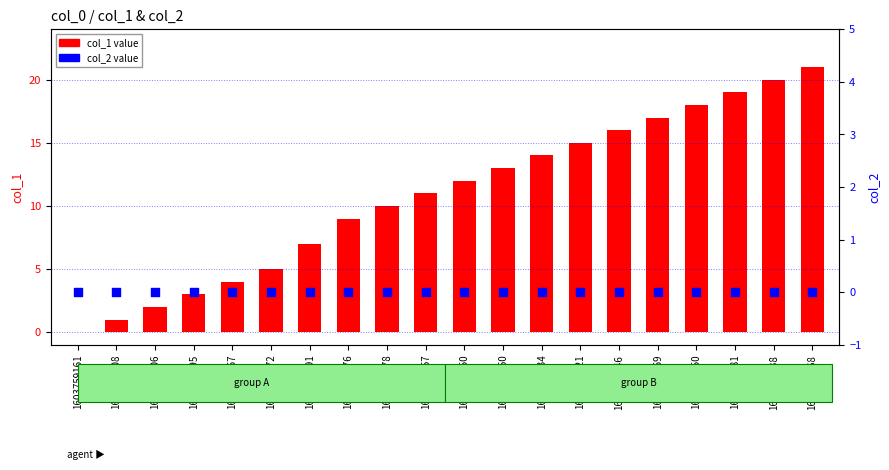

What are all the series names shown in the legend?

col_1, col_2